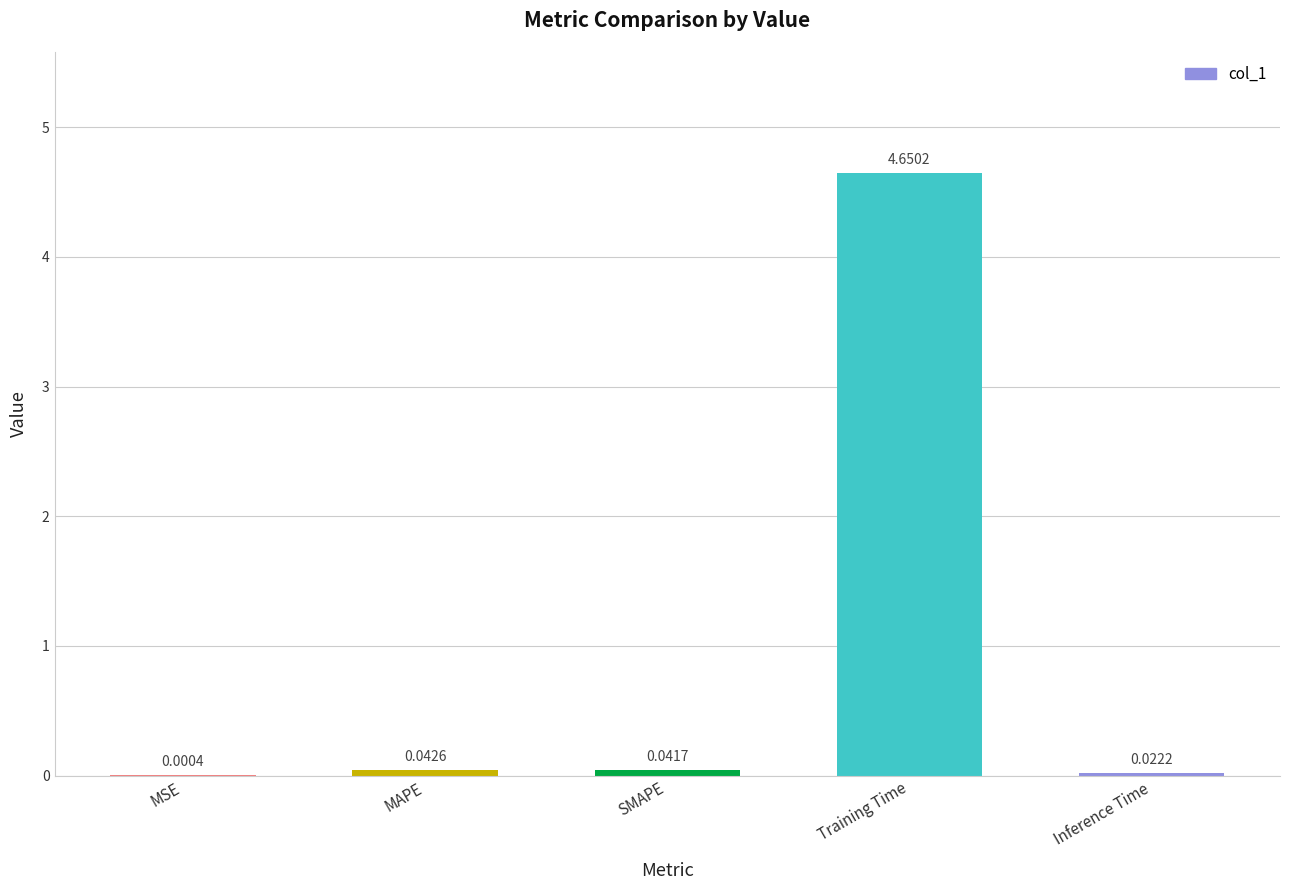

Where is the data nearest to the value 2?

MAPE